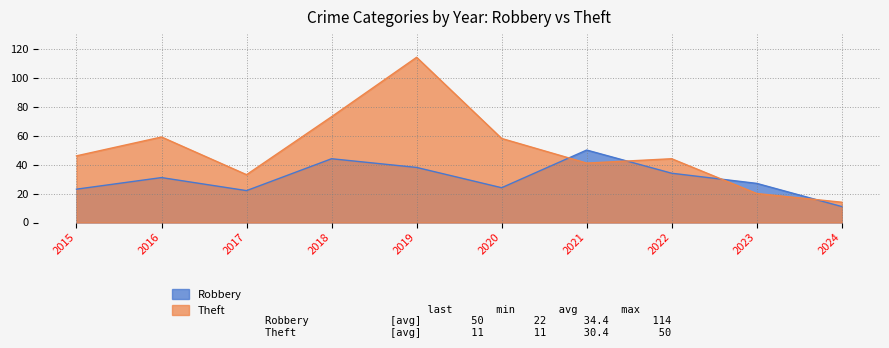

True or false: Theft has more than 0 points higher than both neighbors.

True